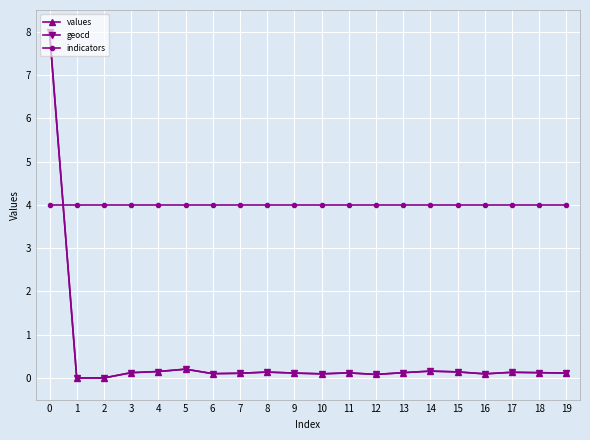

True or false: geocd has more than 2 interior local peaks.

True